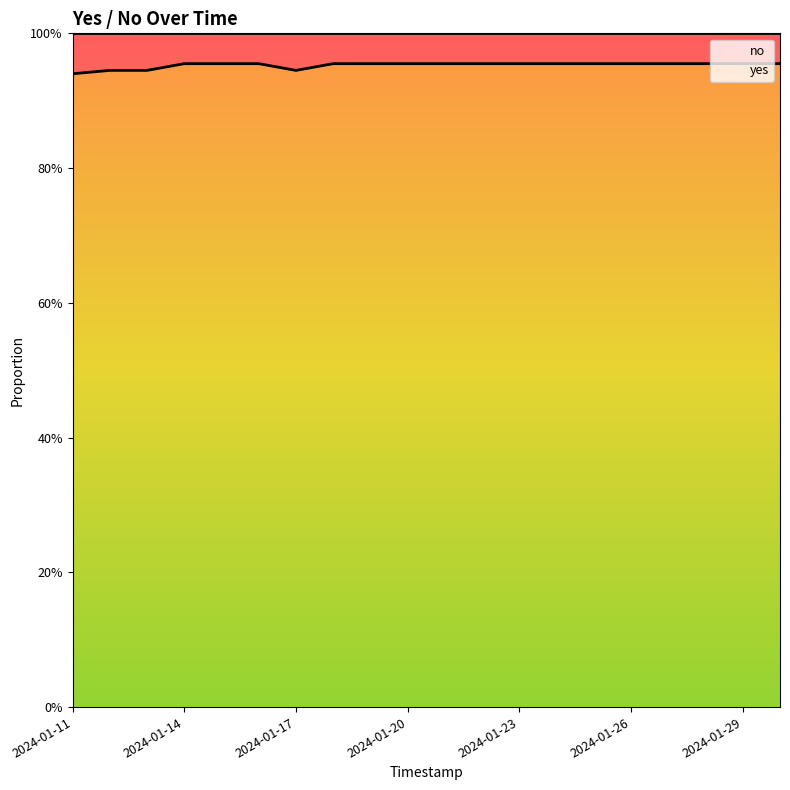

List the labels in order of value, largest first.

2024-01-14, 2024-01-15, 2024-01-16, 2024-01-18, 2024-01-19, 2024-01-20, 2024-01-21, 2024-01-22, 2024-01-23, 2024-01-24, 2024-01-25, 2024-01-26, 2024-01-27, 2024-01-28, 2024-01-29, 2024-01-30, 2024-01-12, 2024-01-13, 2024-01-17, 2024-01-11